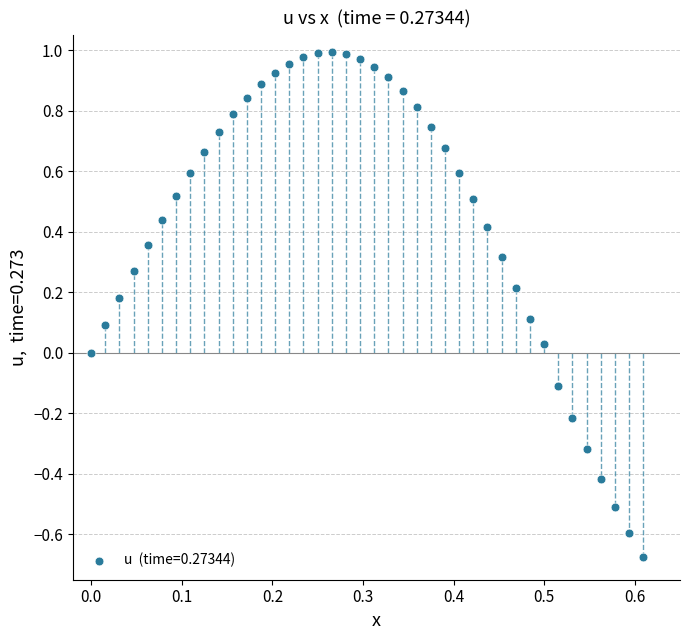

What is the range of X values (max minus min)?

0.6